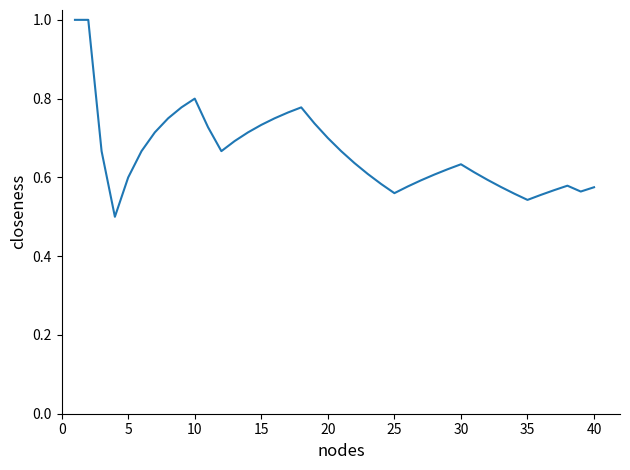

What is the greatest value displayed?

1.0